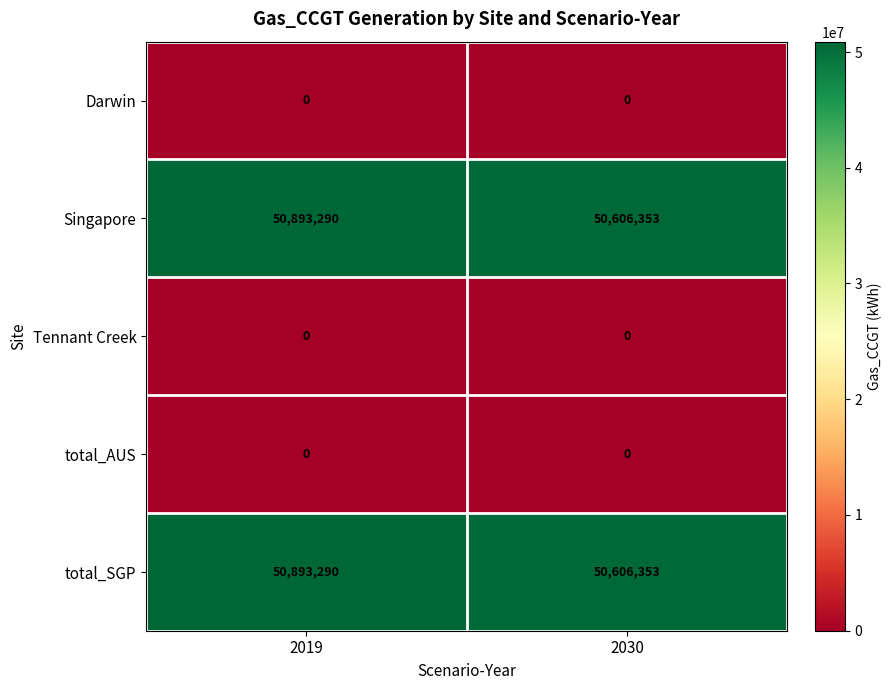

The Tennant Creek series shows 0 at 2019. True or false?

True